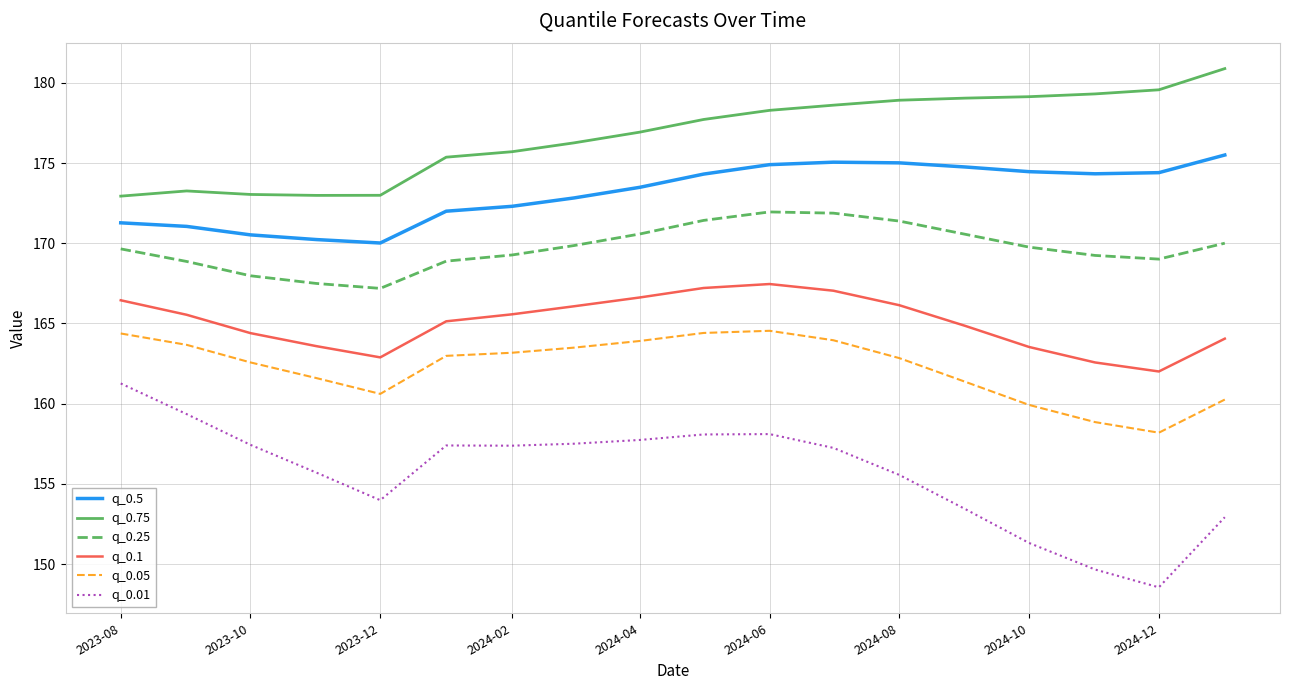

How many distinct data groups are displayed?

6